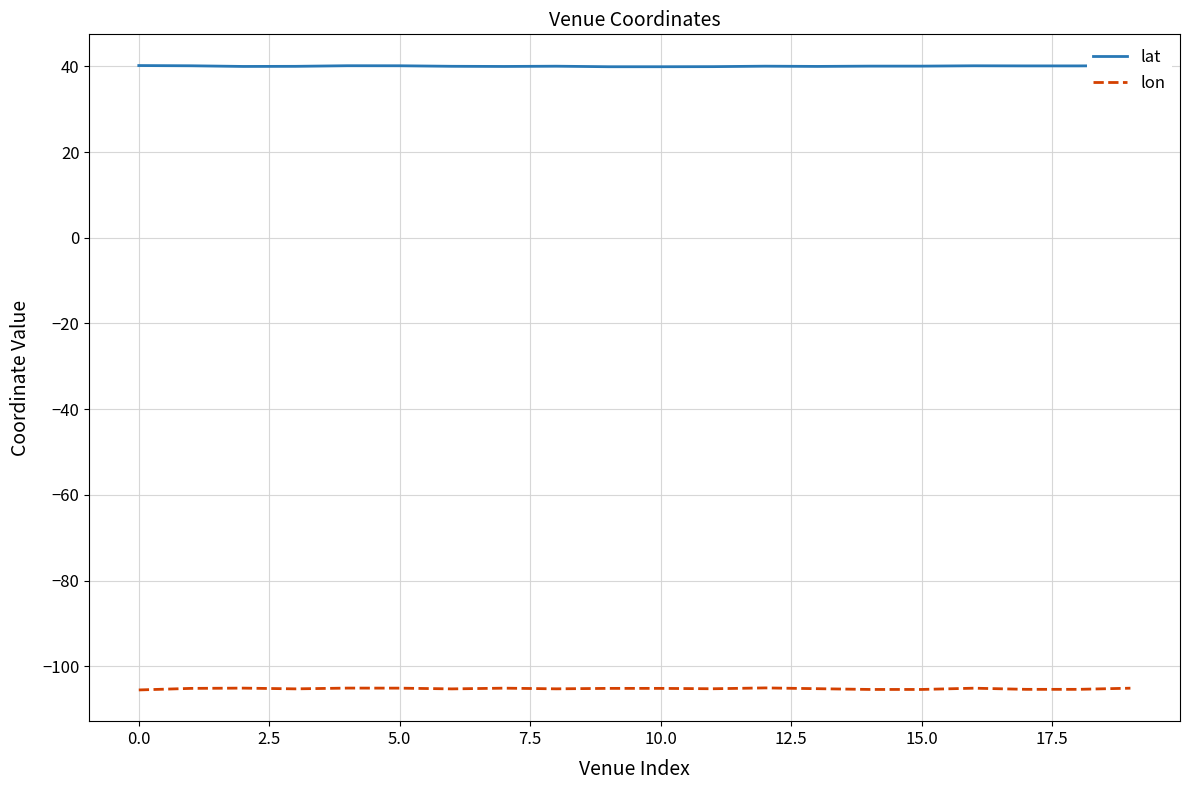

Which series has the largest total across all categories?

lat